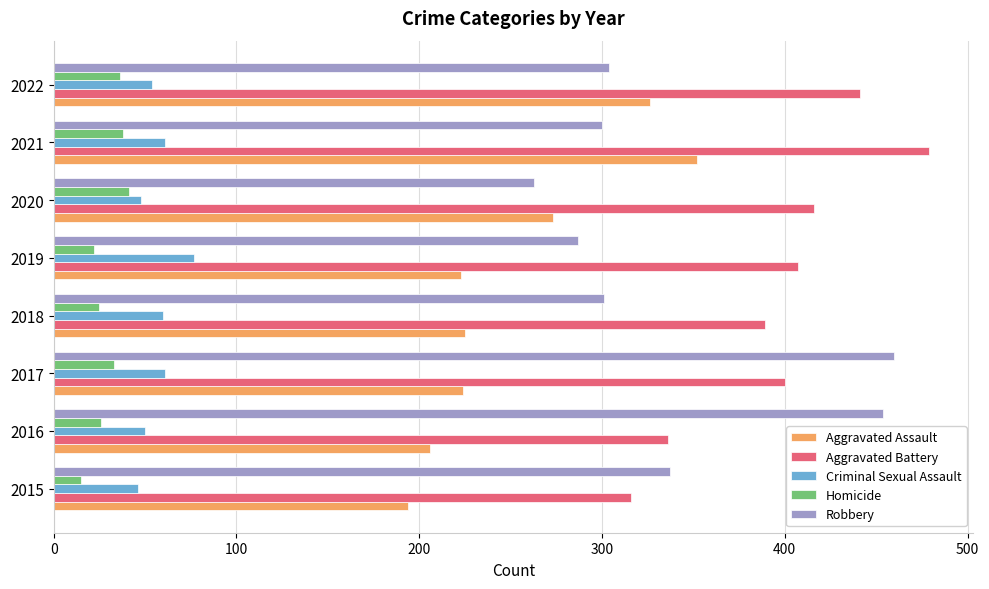

How many values in the Robbery series are below 304?

4